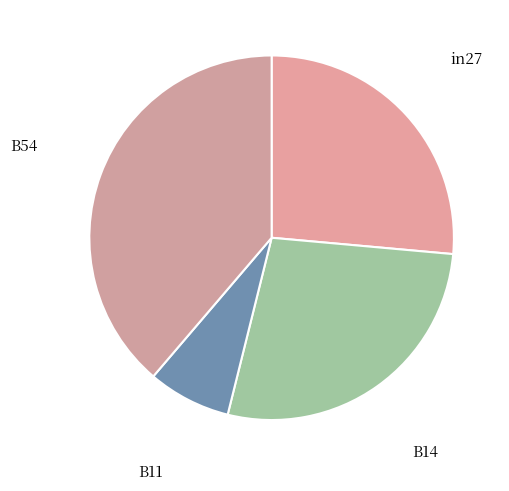

How many slices are in this pie chart?

4